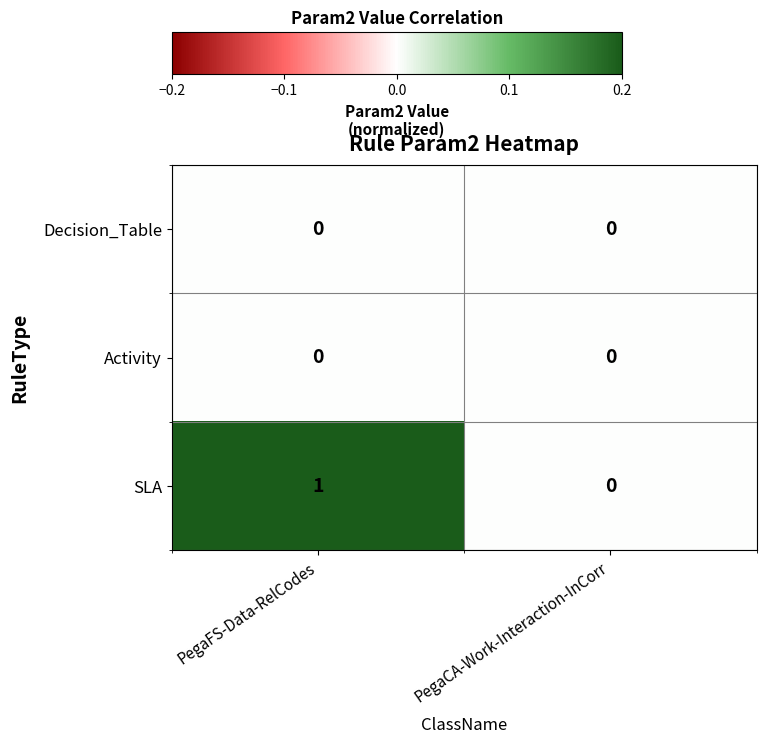

Which series has the largest range (max minus min)?

SLA